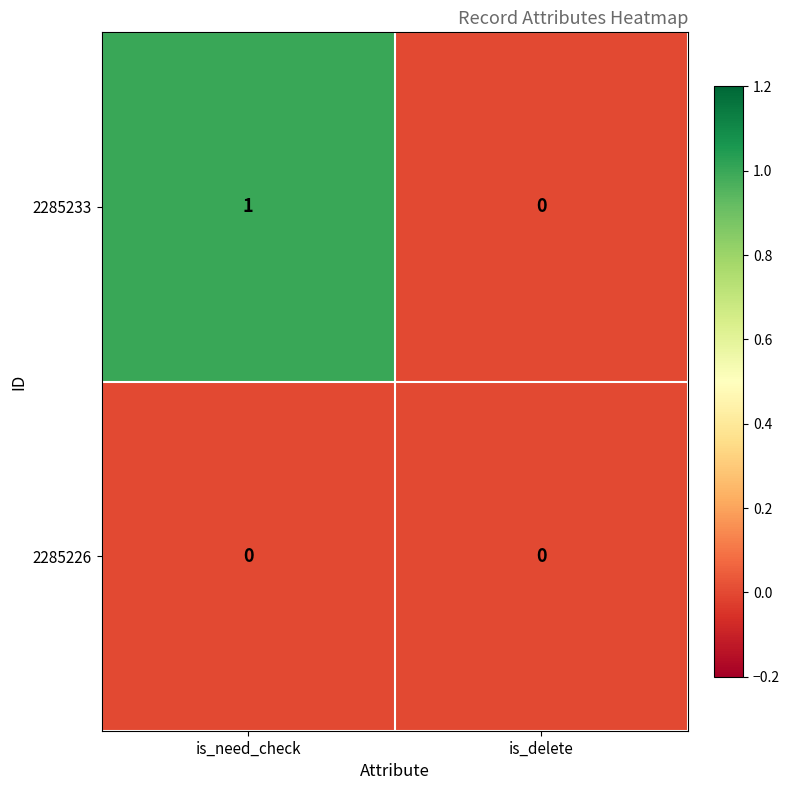

List the series in order of their peak value, lowest first.

2285226, 2285233